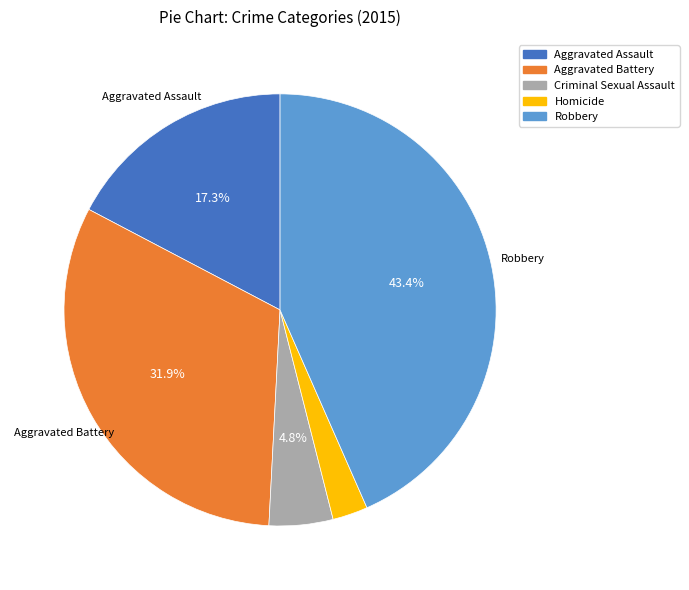

Which slice is the smallest?

Homicide